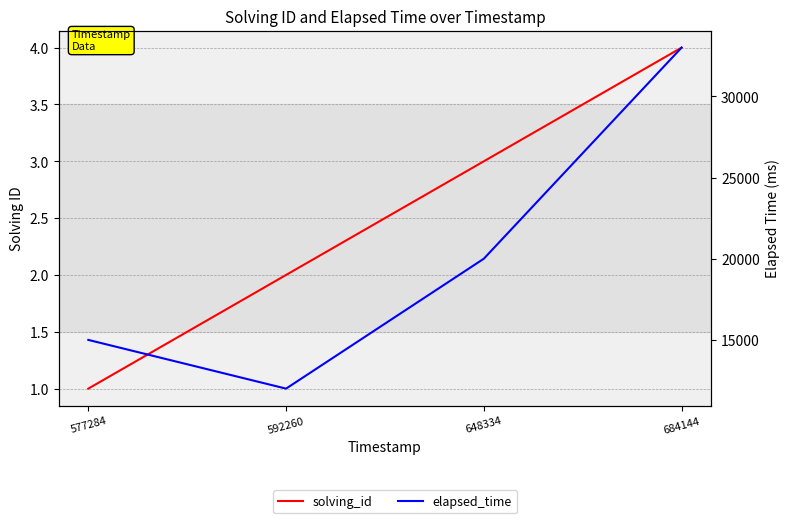

True or false: solving_id and elapsed_time cross at least once.

False